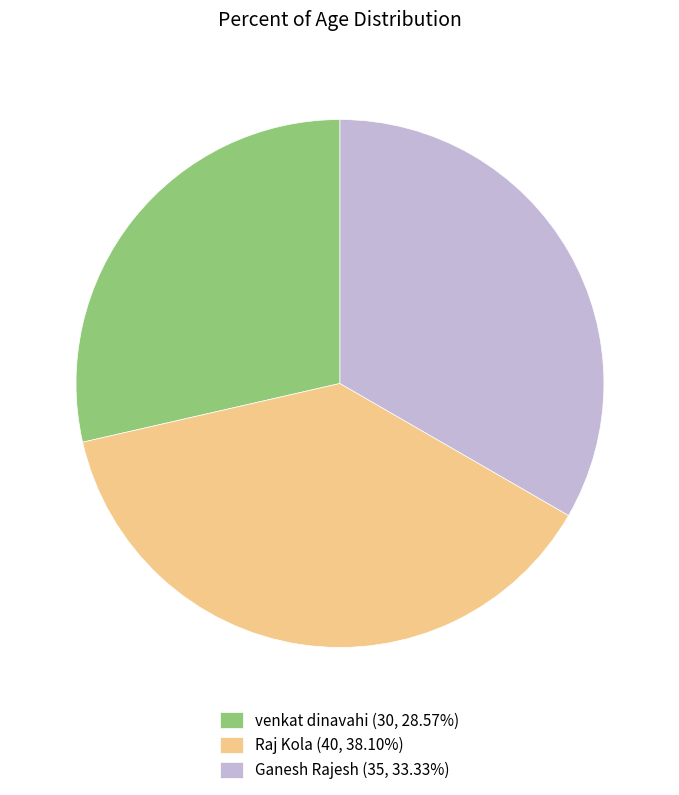

Approximately how many times larger is the value at Raj Kola (40, 38.10%) compared to venkat dinavahi (30, 28.57%)?

1.3